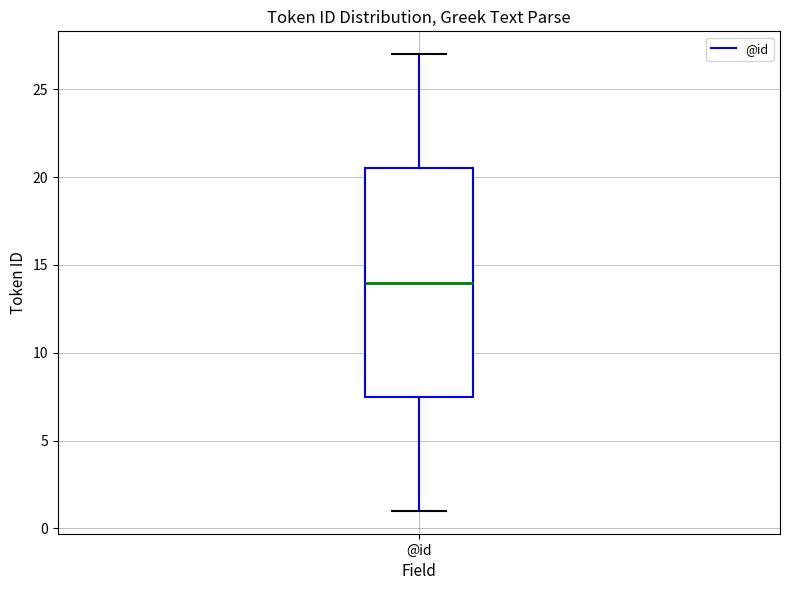

Where does the lower whisker of the box for @id end on the y-axis? The values are not printed on the chart, so give them approximately, as read against the axis.

1.0